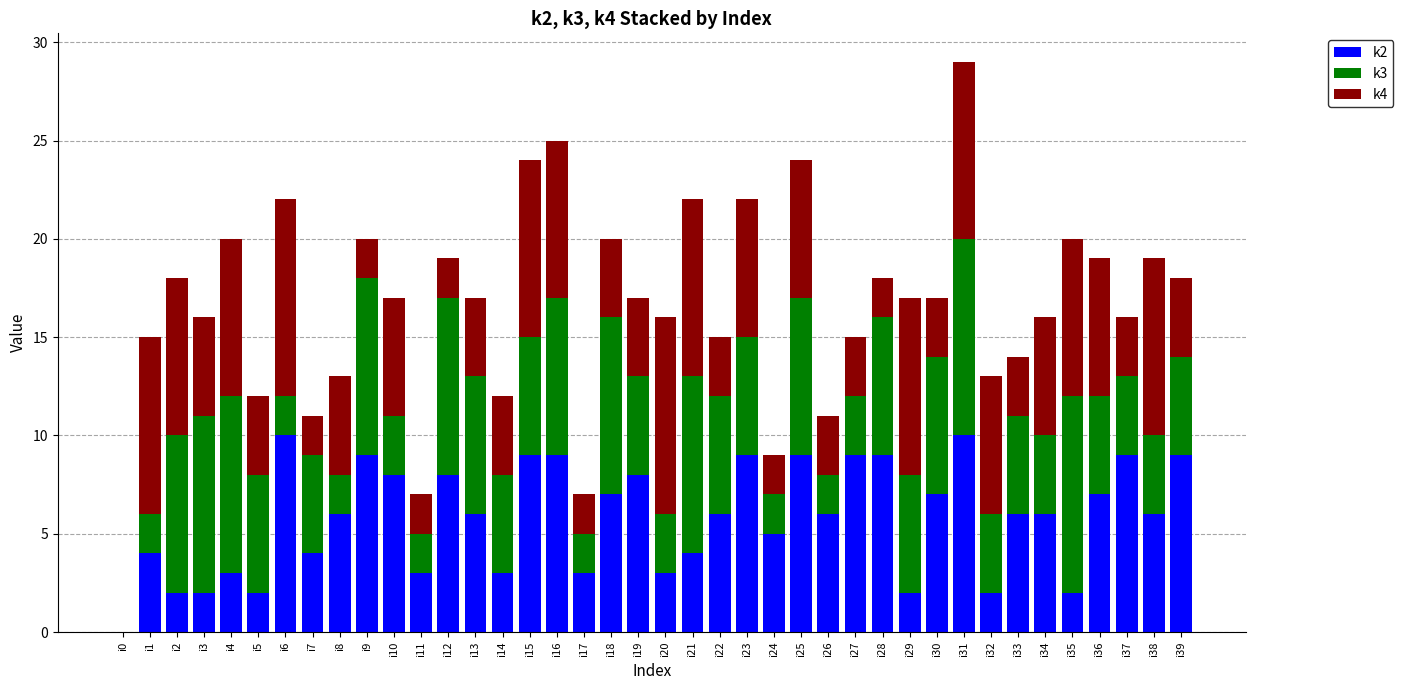

At which category is the sum across all series the highest?

i31